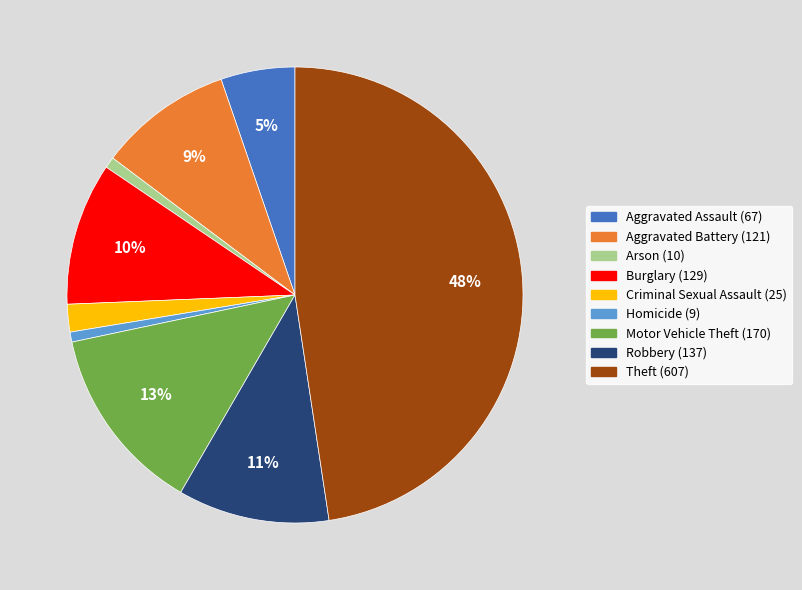

To the nearest percent, what portion does Criminal Sexual Assault (25) represent?

2%